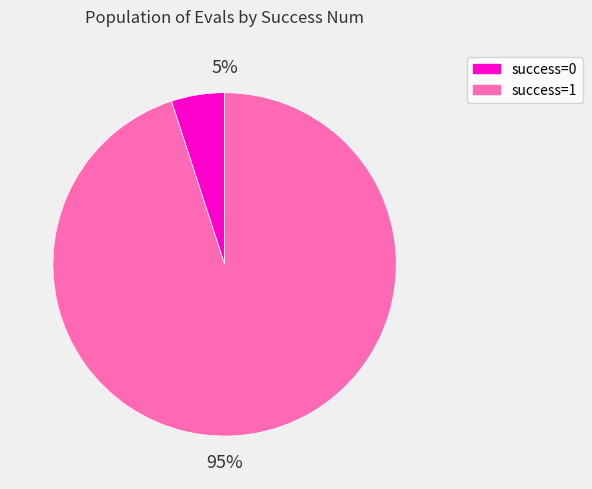

What is the largest slice in the pie chart?

success=1